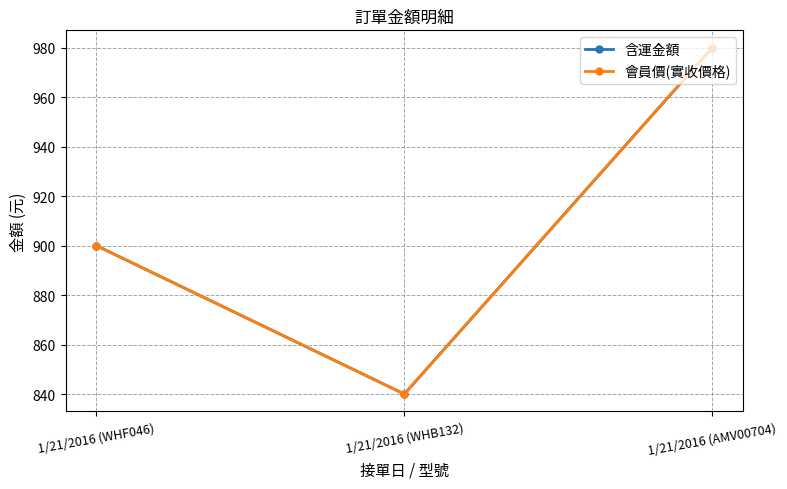

Between 1/21/2016 (WHB132) and 1/21/2016 (AMV00704), which is larger?

1/21/2016 (AMV00704)